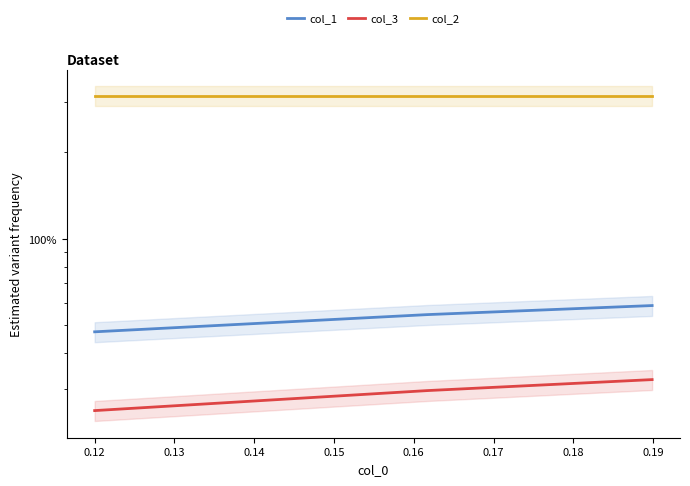

Which category has the highest value across all series?

0.12